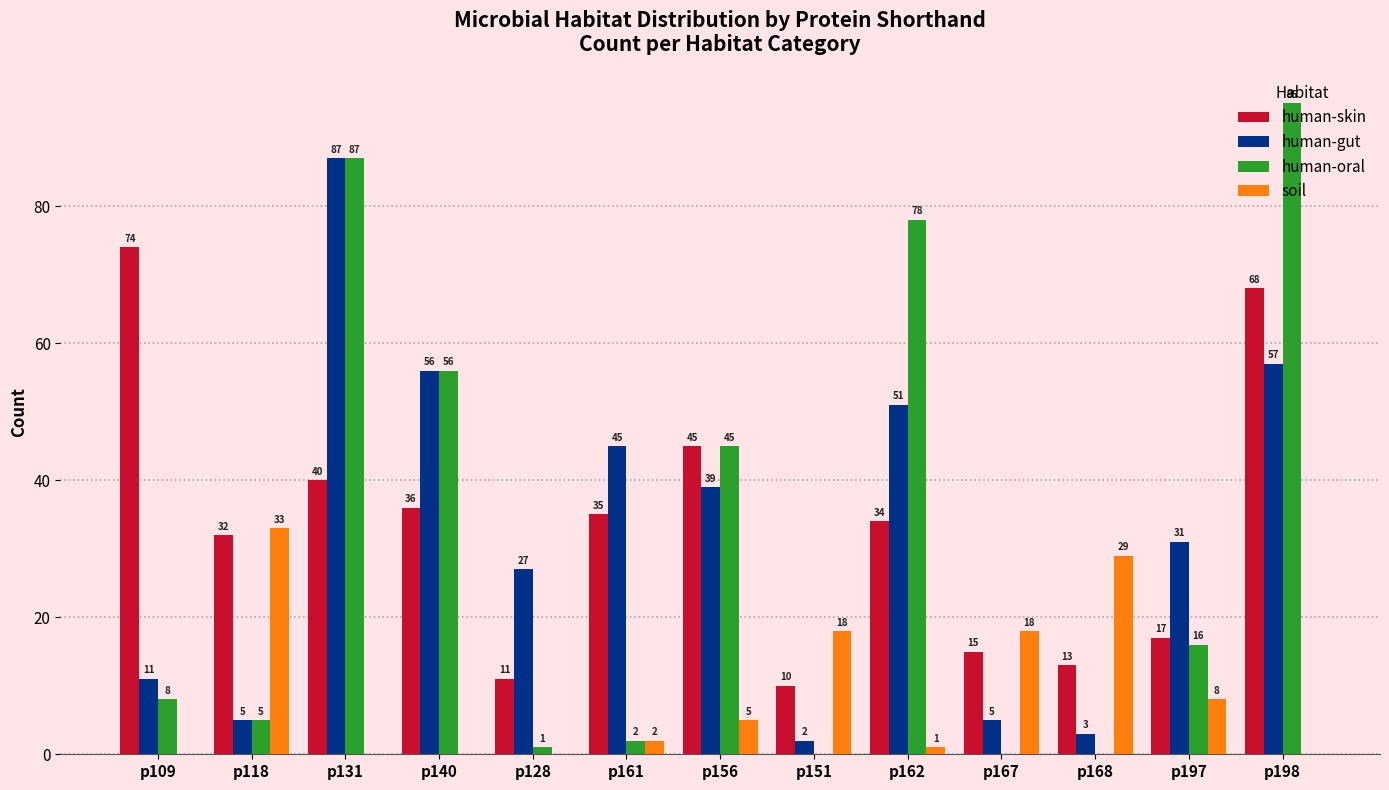

Which series has the largest total across all categories?

human-skin